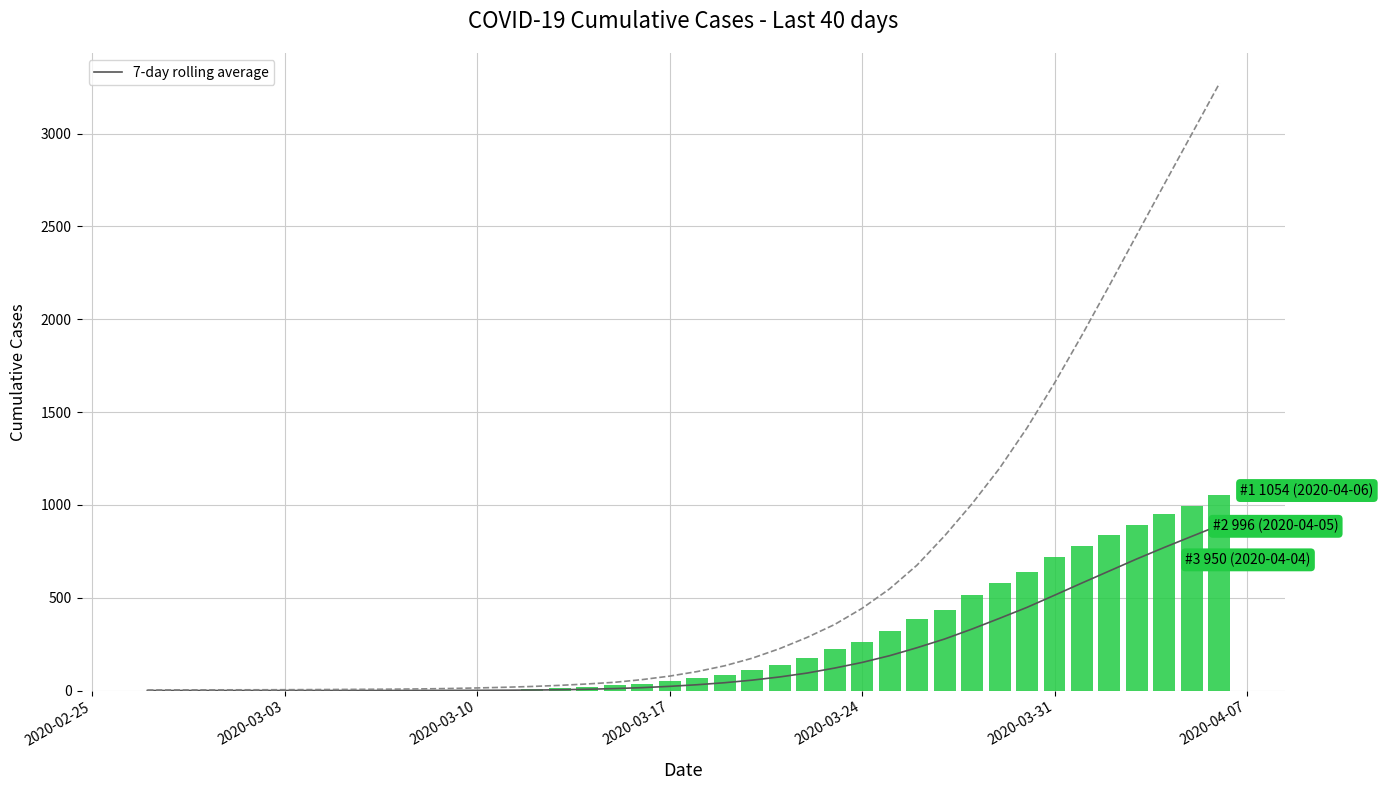

Reading left to right, what are all the values shown in this chart?

7-day rolling average (Series 0): 0.0	0.0	0.0	0.0	0.0	0.0	0.0	0.0	0.0	0.1	0.4	0.7	1.0	1.6	2.4	4.0	6.7	10.4	15.4	22.4	31.1	42.0	55.9	73.0	94.0	120.9	151.1	187.4	230.6	277.3	331.1	388.7	447.9	513.1	579.1	644.1	709.1	771.0	830.7	890.0
7-day rolling average (Series 1): 3.0	3.5	3.7	3.8	4.0	4.3	4.9	5.7	6.4	7.3	8.7	10.9	13.9	17.4	21.9	27.7	35.3	44.3	58.7	77.6	102.0	133.1	173.9	225.4	286.0	355.4	442.4	547.3	675.4	832.6	1005.7	1196.7	1414.4	1655.7	1914.1	2182.7	2456.4	2728.7	2999.1	3270.1
Series 0: 0.0	0.0	0.0	0.0	0.0	0.0	0.0	0.0	0.0	1.0	2.0	2.0	2.0	4.0	6.0	11.0	20.0	28.0	37.0	51.0	65.0	82.0	108.0	140.0	175.0	225.0	263.0	319.0	384.0	435.0	517.0	578.0	639.0	720.0	781.0	839.0	890.0	950.0	996.0	1054.0